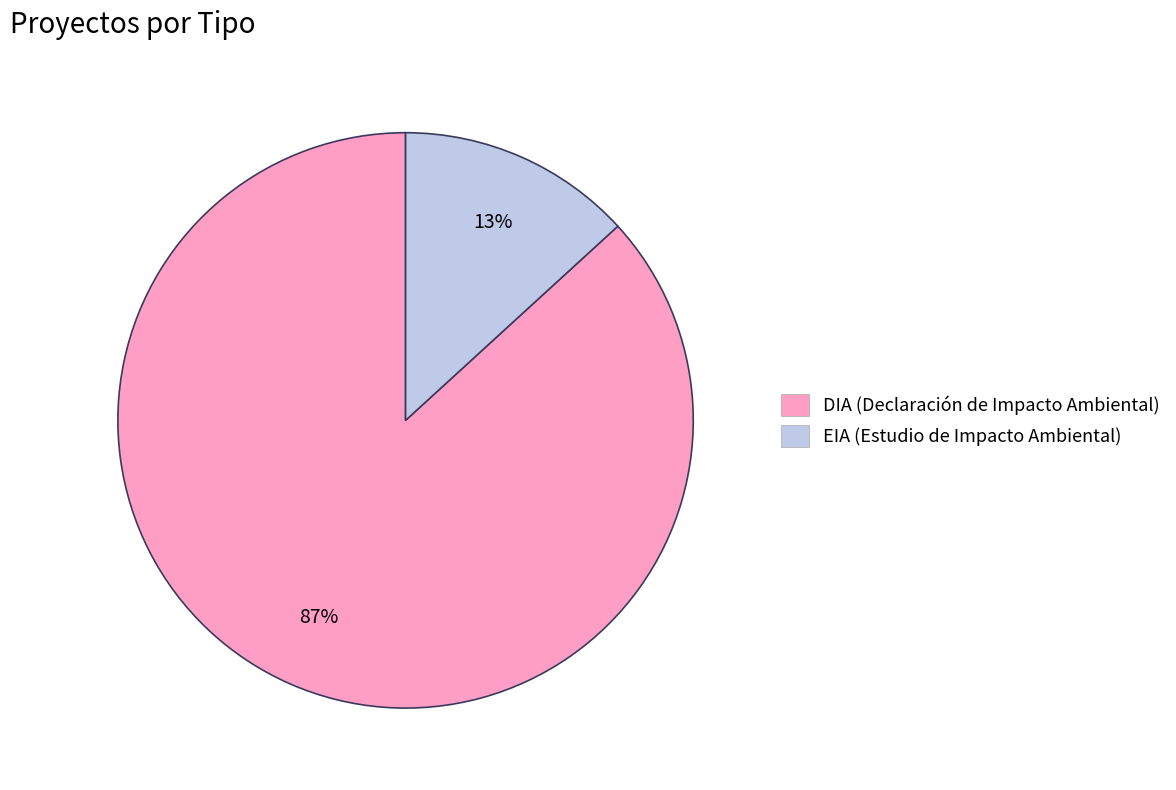

To the nearest percent, what portion does DIA represent?

87%